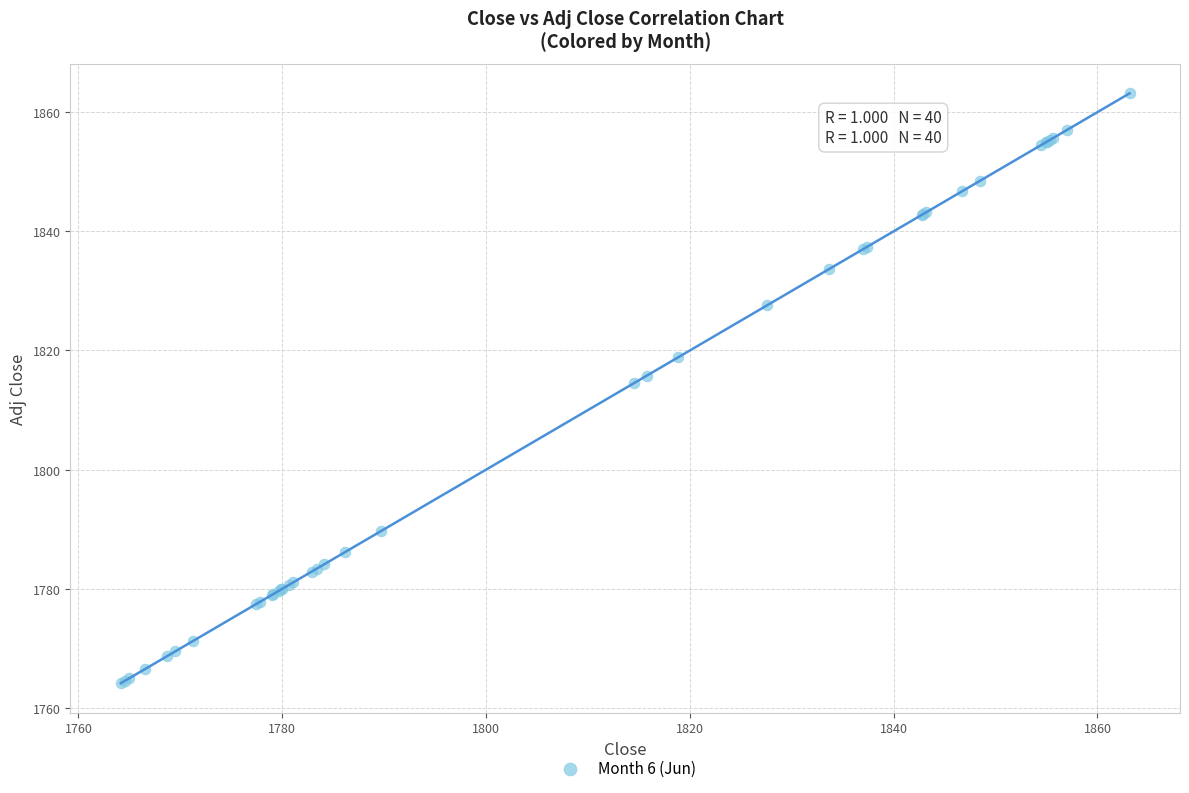

What Y value in the scatter plot is closest to 1813?

1814.5